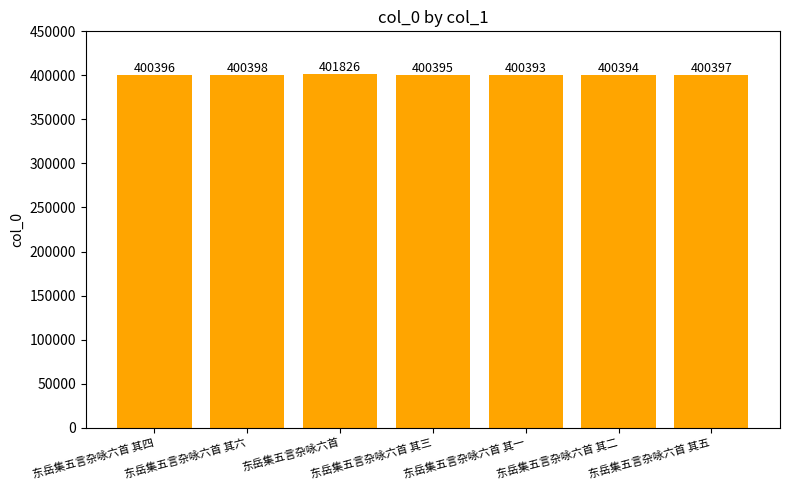

What is the difference between the maximum and minimum values?

1433